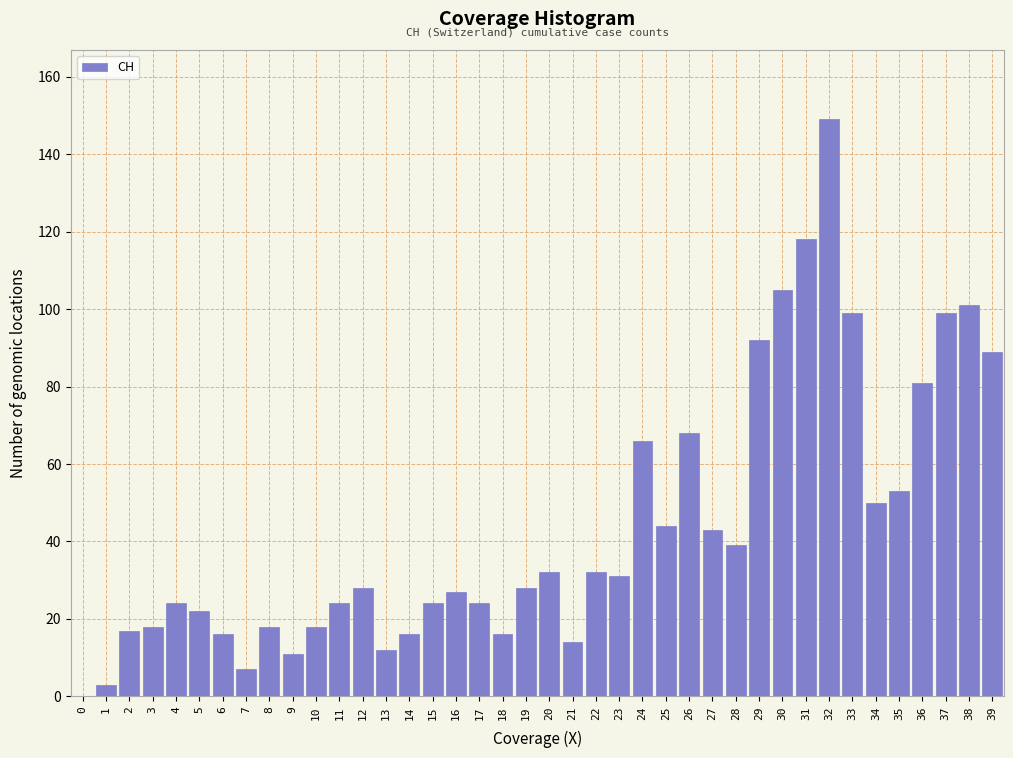

Approximately how many times larger is the value at 22 compared to 2?

1.9